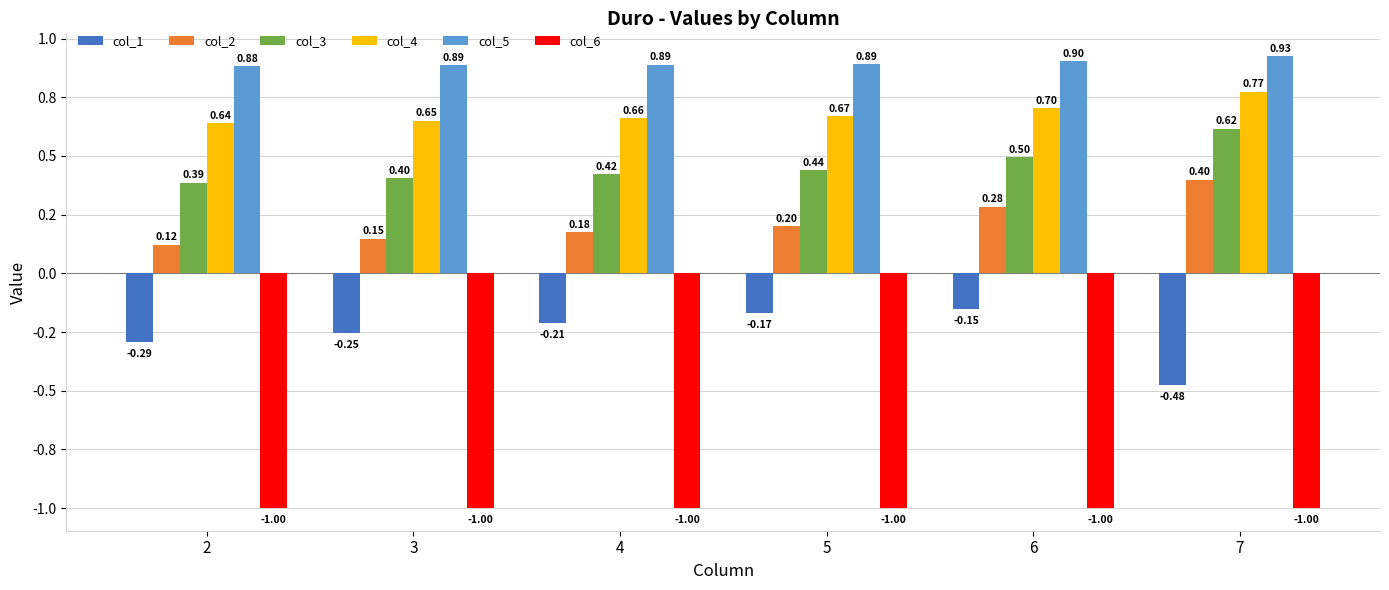

The col_1 series shows -0.3 at 4. True or false?

False